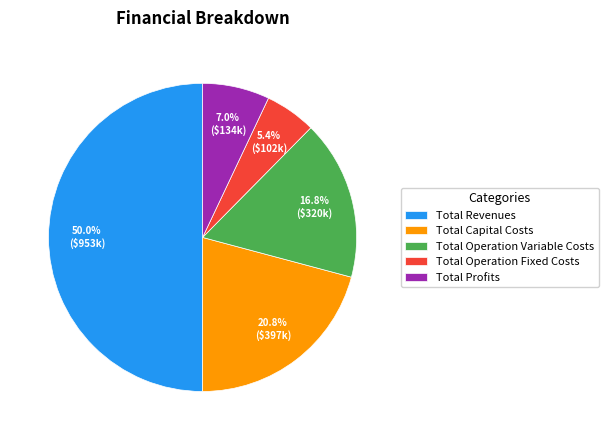

How many slices are in this pie chart?

5